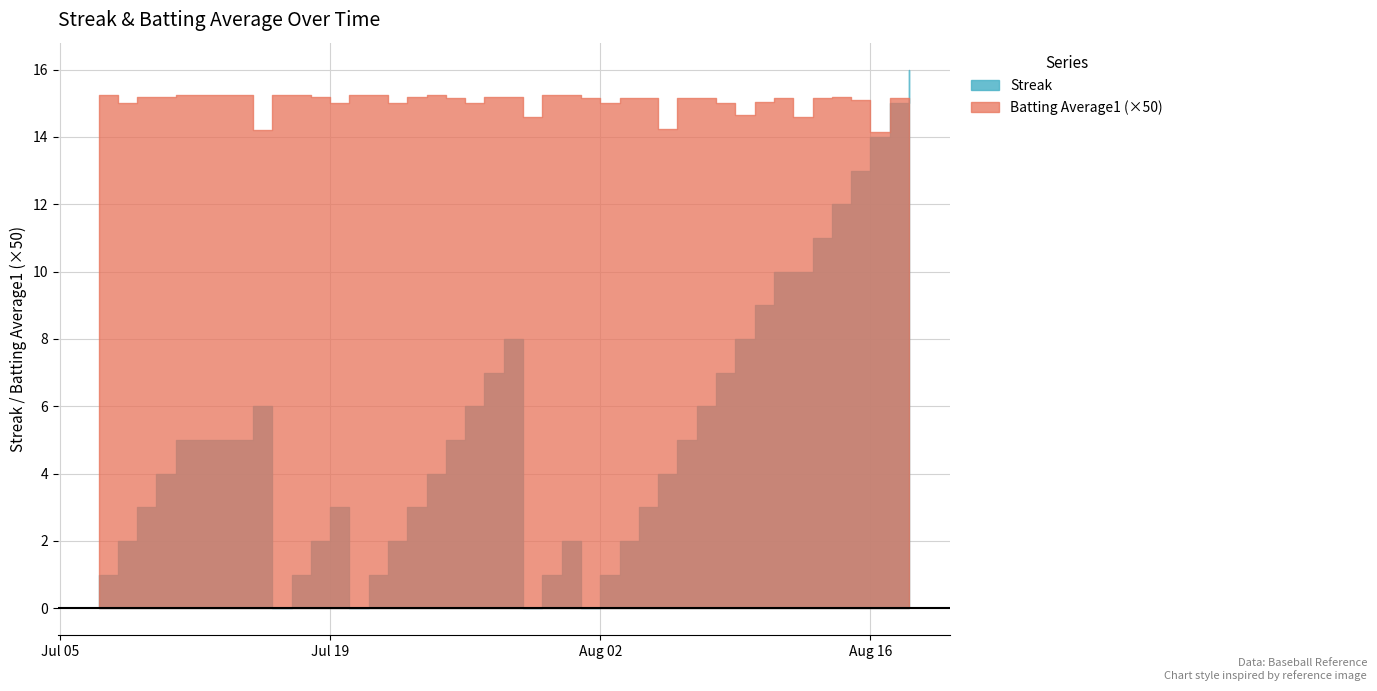

What is the greatest value displayed?

16.0